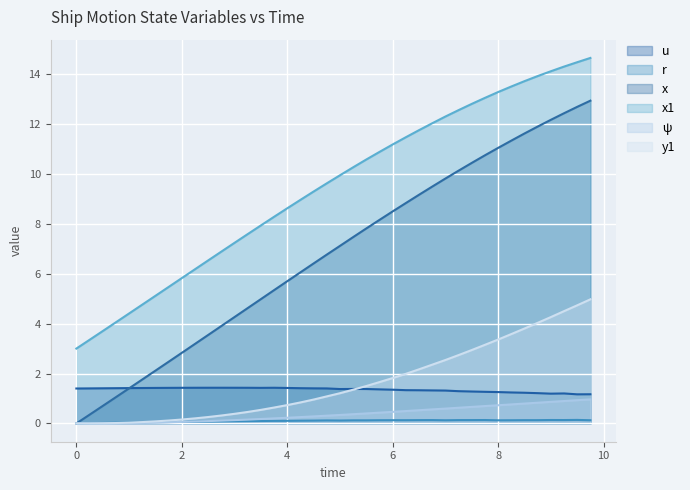

What is the difference between the second highest and second lowest values in the x series?

12.3